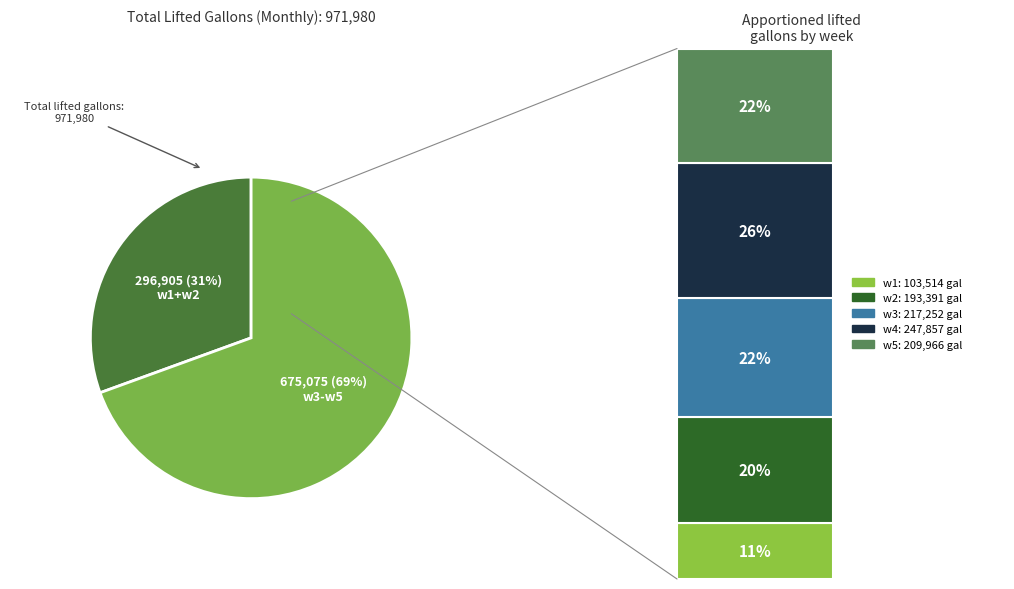

Does any single category account for the majority?

No